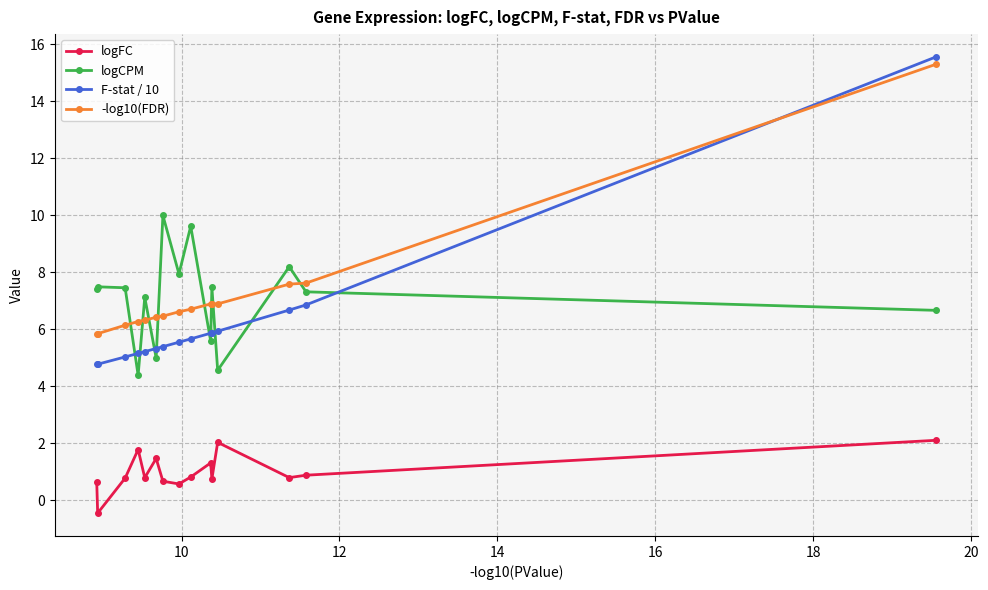

How many times do logCPM and -log10(FDR) cross each other?

9